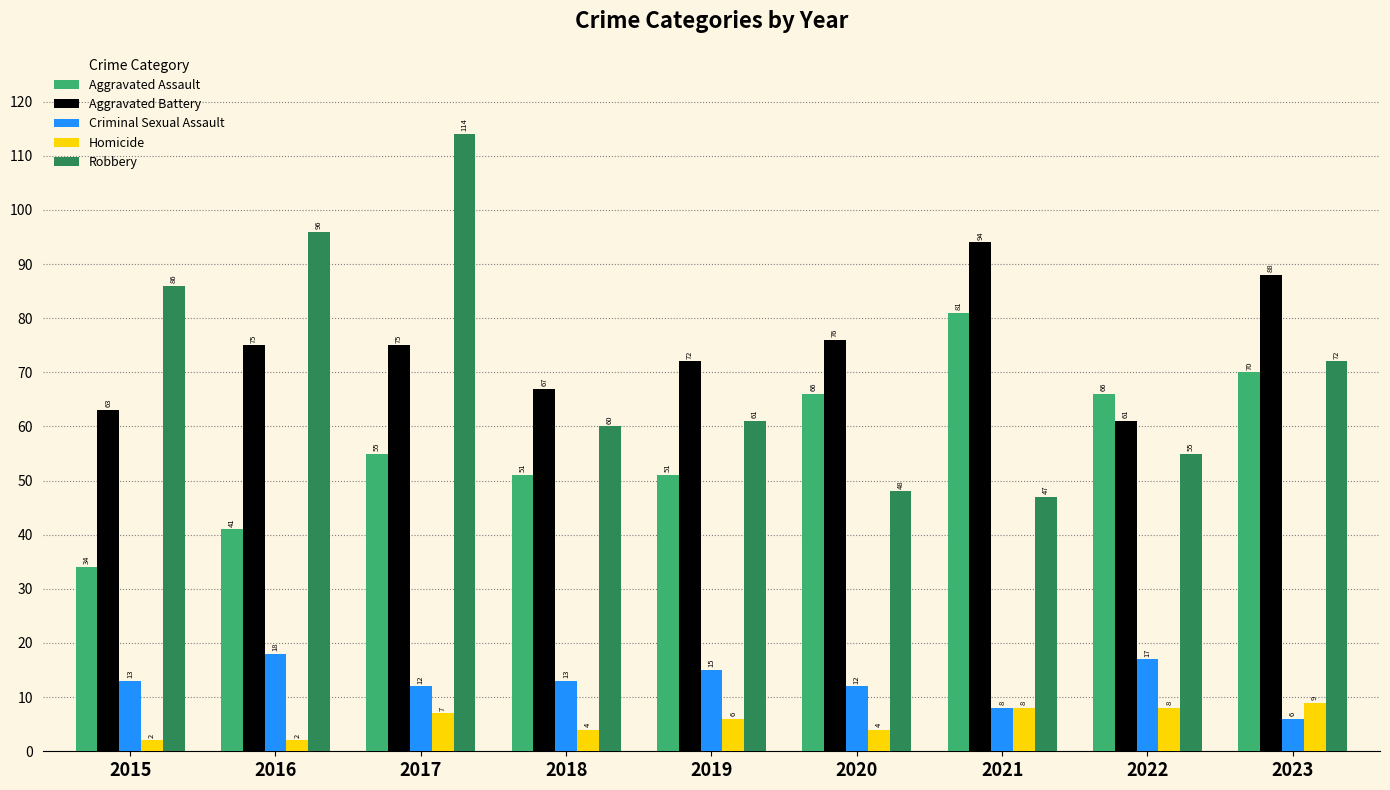

Reading right to left, list all the values displayed in this chart.

Aggravated Assault: 70	66	81	66	51	51	55	41	34
Aggravated Battery: 88	61	94	76	72	67	75	75	63
Criminal Sexual Assault: 6	17	8	12	15	13	12	18	13
Homicide: 9	8	8	4	6	4	7	2	2
Robbery: 72	55	47	48	61	60	114	96	86